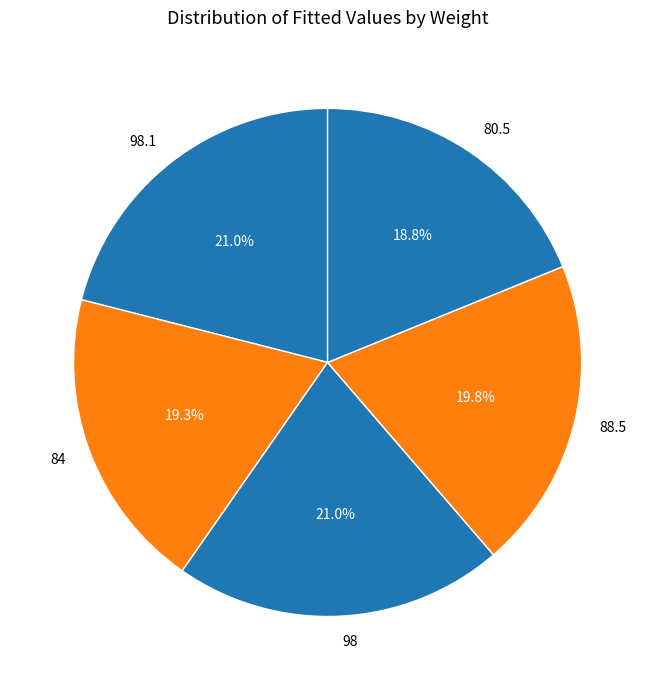

Which has a higher value, 88.5 or 84?

88.5